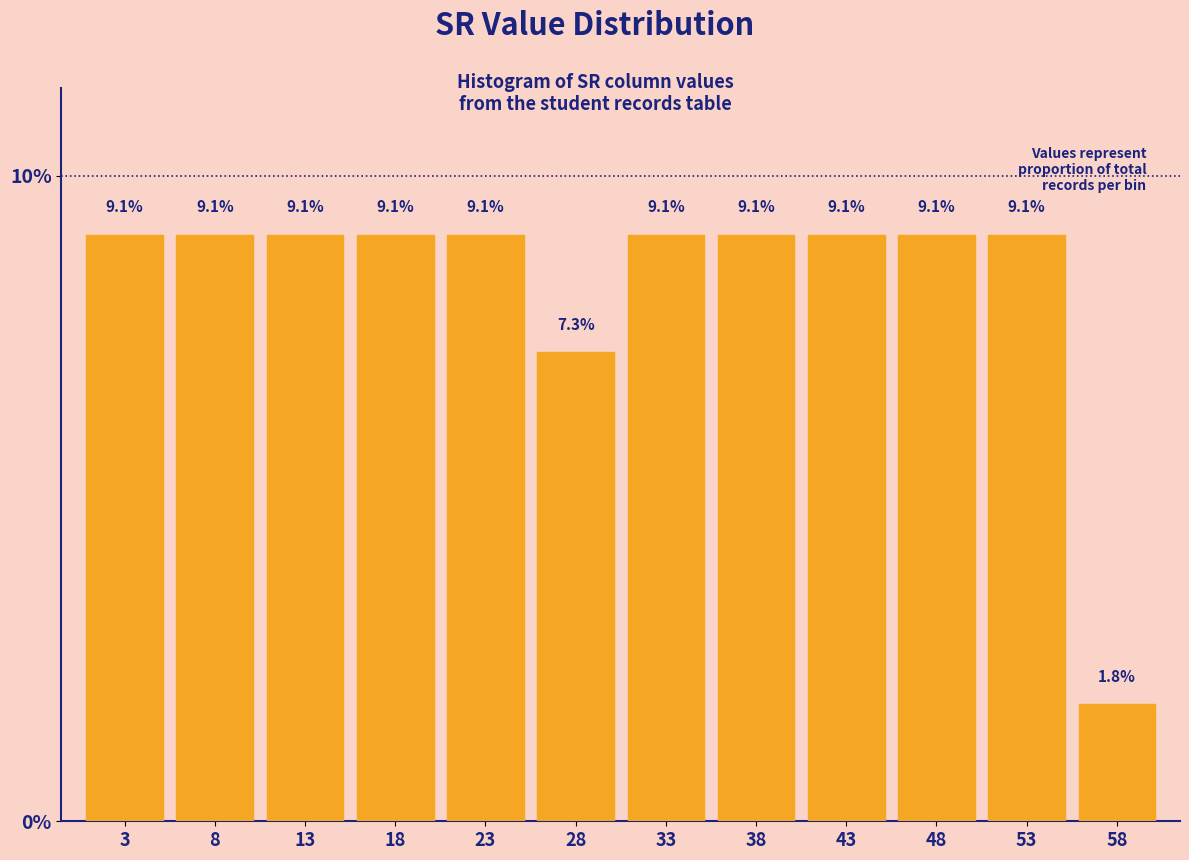

Reading left to right, list every bar in this chart as the range it spans on the x-axis followed by its height.

0.5 to 5.5: 9.1
5.5 to 10.5: 9.1
10.5 to 15.5: 9.1
15.5 to 20.5: 9.1
20.5 to 25.5: 9.1
25.5 to 30.5: 7.3
30.5 to 35.5: 9.1
35.5 to 40.5: 9.1
40.5 to 45.5: 9.1
45.5 to 50.5: 9.1
50.5 to 55.5: 9.1
55.5 to 60.5: 1.8